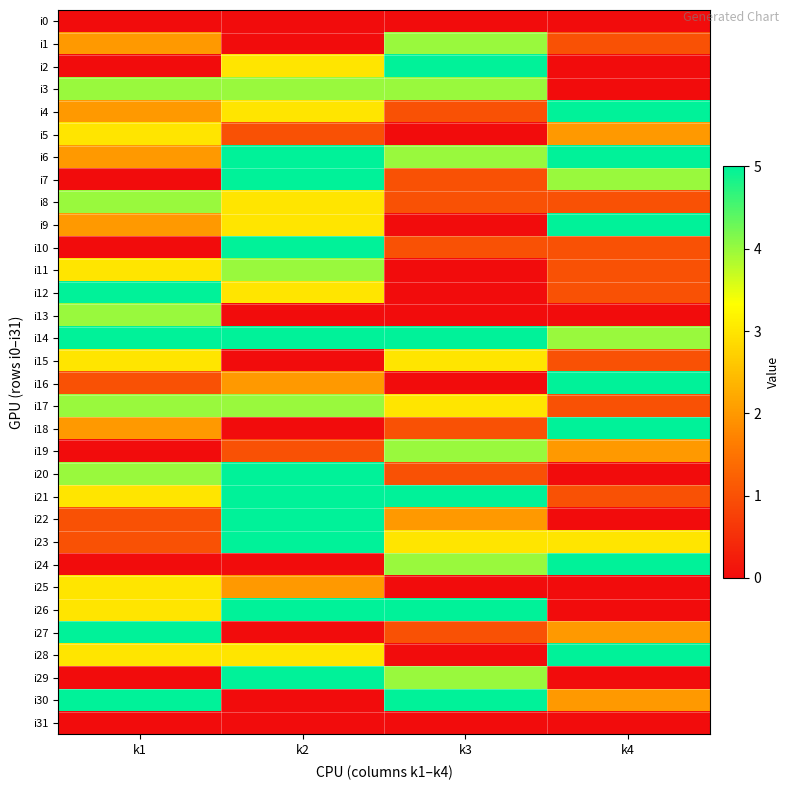

At how many categories does at least one series exceed 3?

4